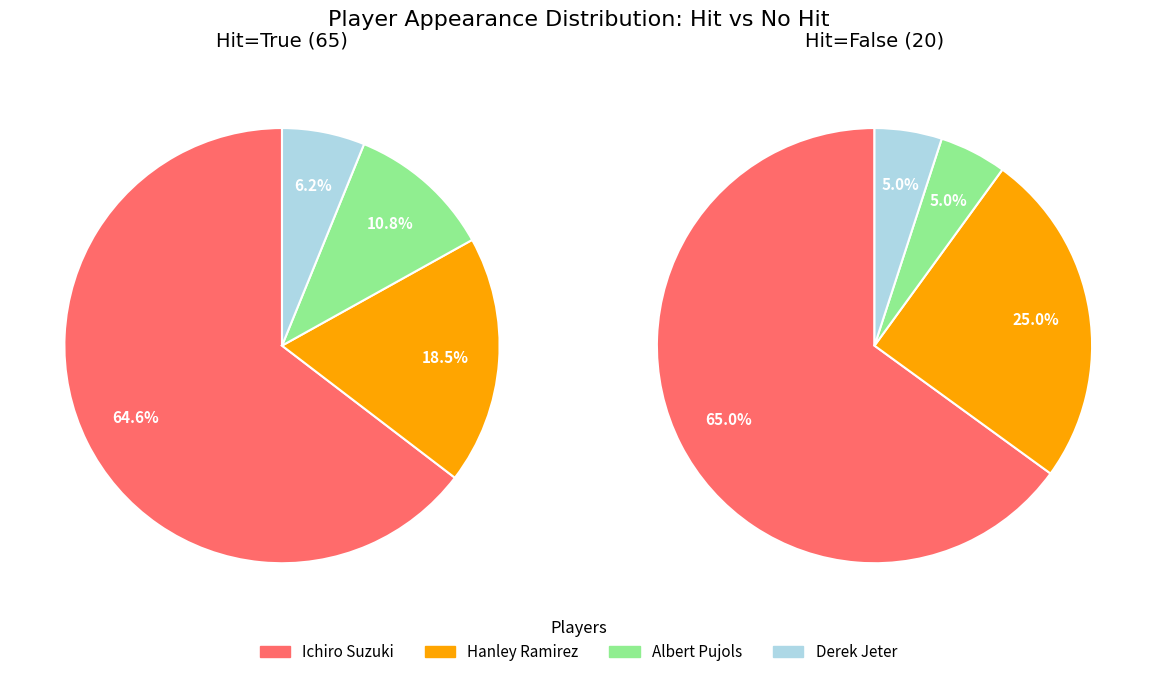

Is it true that Derek Jeter is 1% of the pie?

False